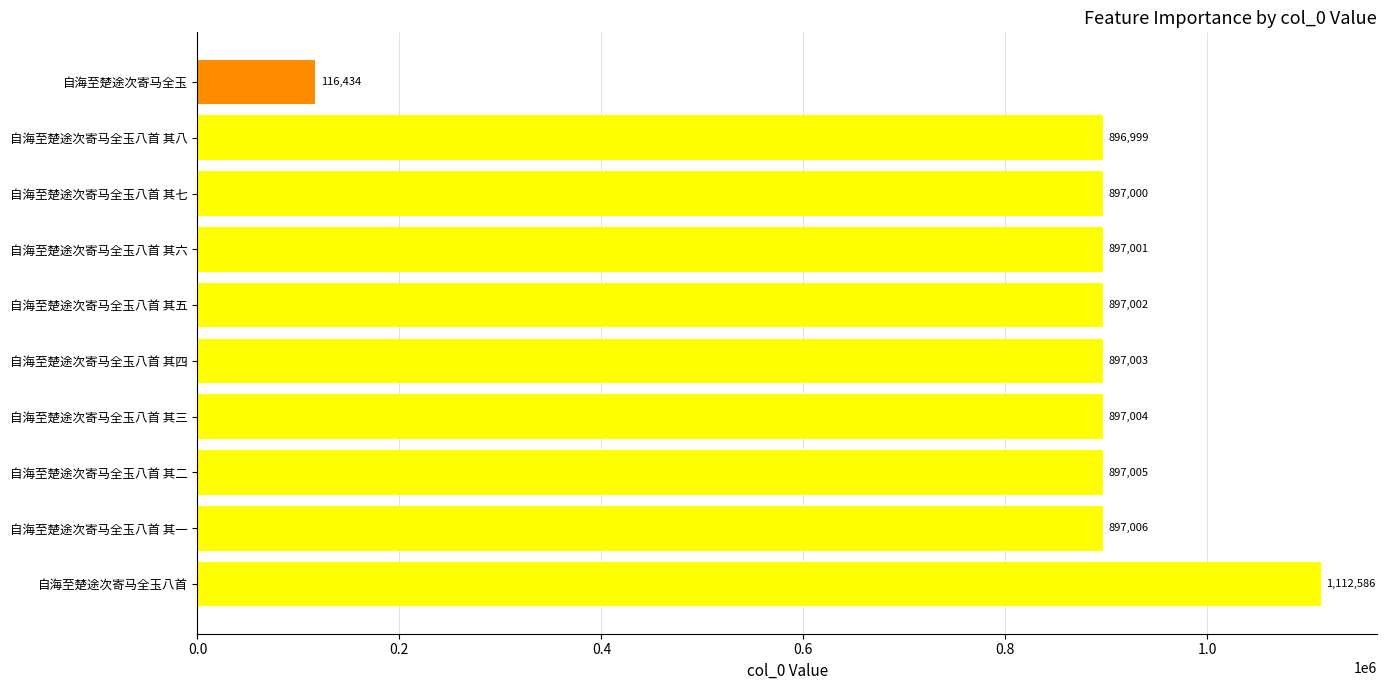

Rank the categories by value from lowest to highest.

自海至楚途次寄马全玉, 自海至楚途次寄马全玉八首 其八, 自海至楚途次寄马全玉八首 其七, 自海至楚途次寄马全玉八首 其六, 自海至楚途次寄马全玉八首 其五, 自海至楚途次寄马全玉八首 其四, 自海至楚途次寄马全玉八首 其三, 自海至楚途次寄马全玉八首 其二, 自海至楚途次寄马全玉八首 其一, 自海至楚途次寄马全玉八首